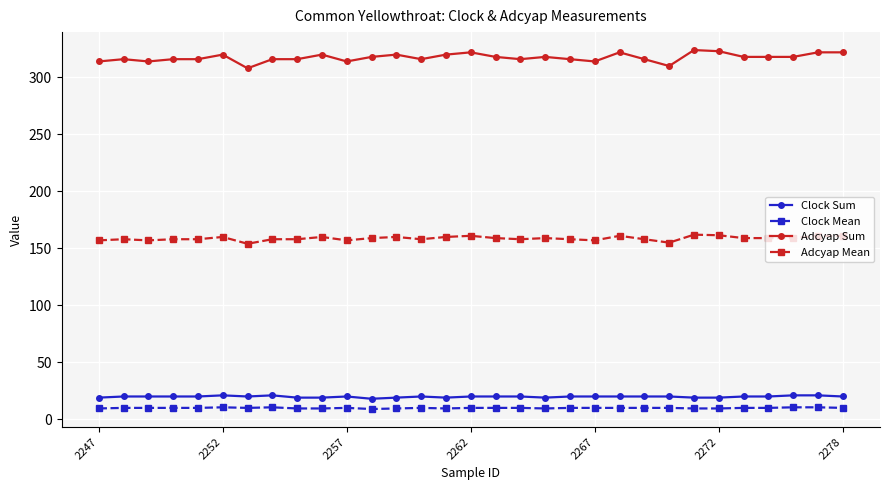

Which series has the widest spread of values?

Adcyap Sum